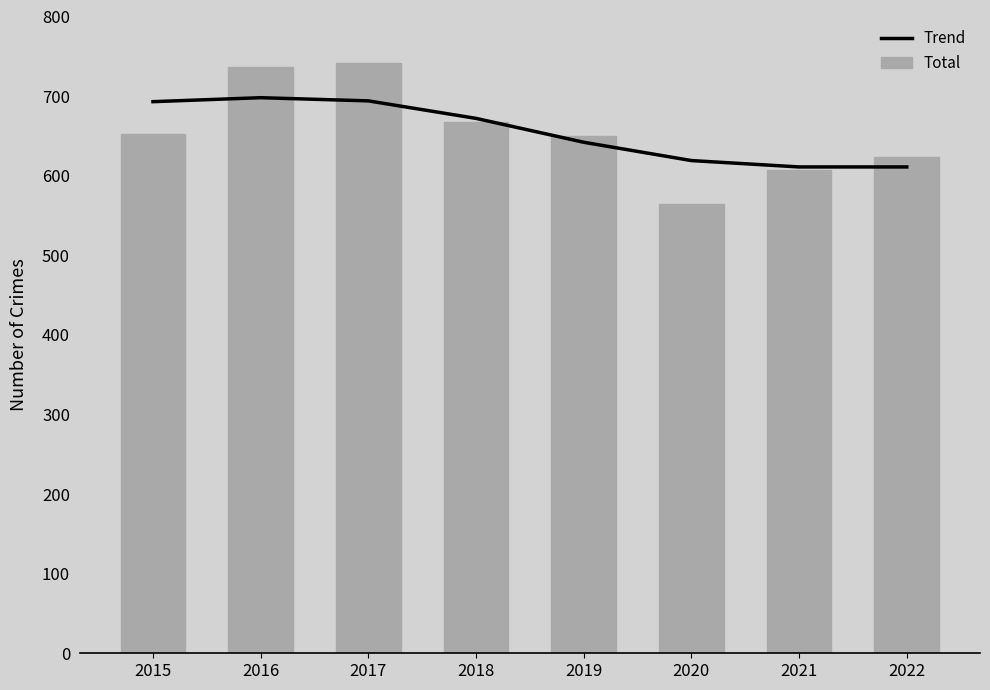

Rank the series by their average value, from highest to lowest.

Total, Trend